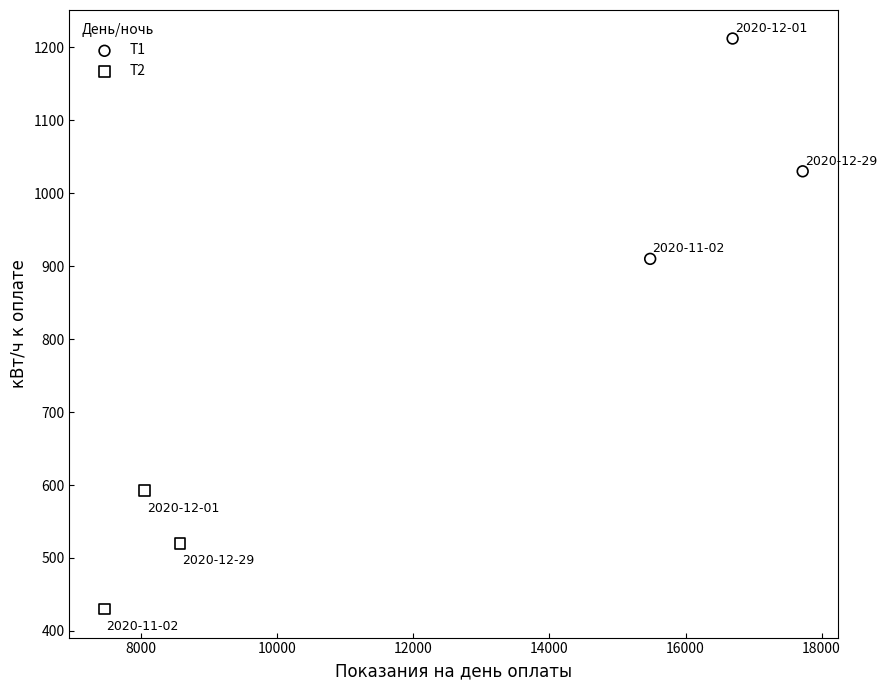

Which series has the largest Y range (max minus min)?

Т1